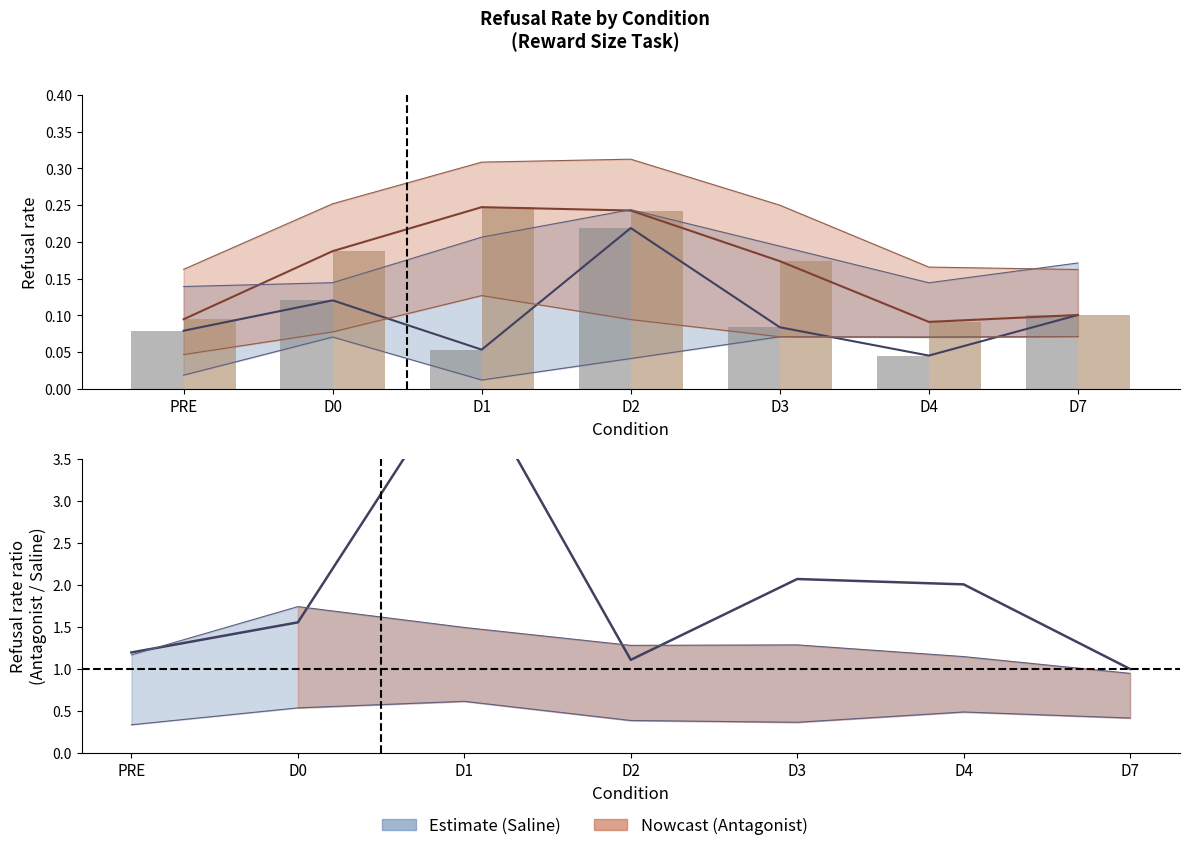

What is the total value across all series at PRE?

0.5